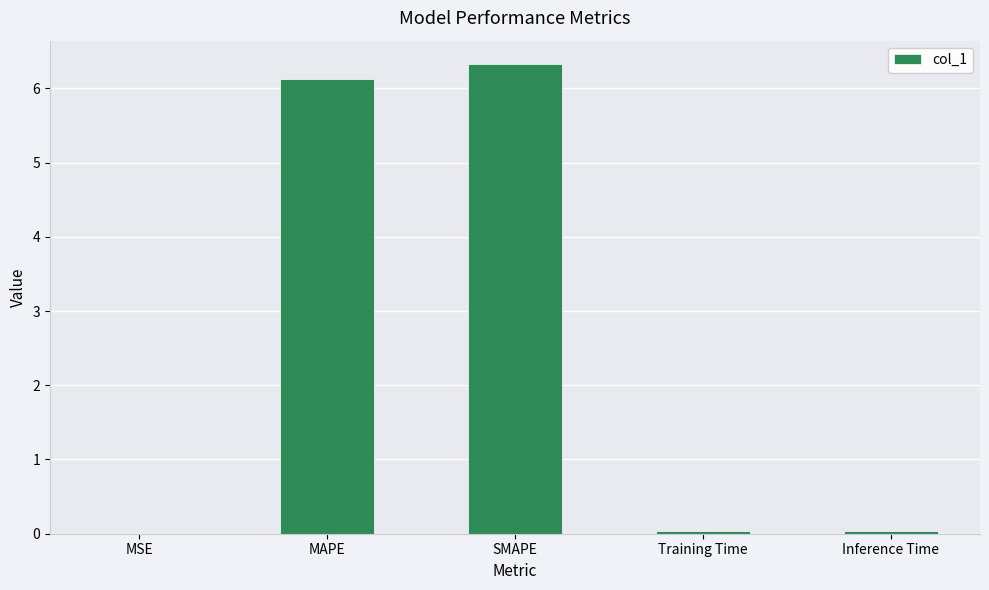

Which has a higher value, Training Time or SMAPE?

SMAPE